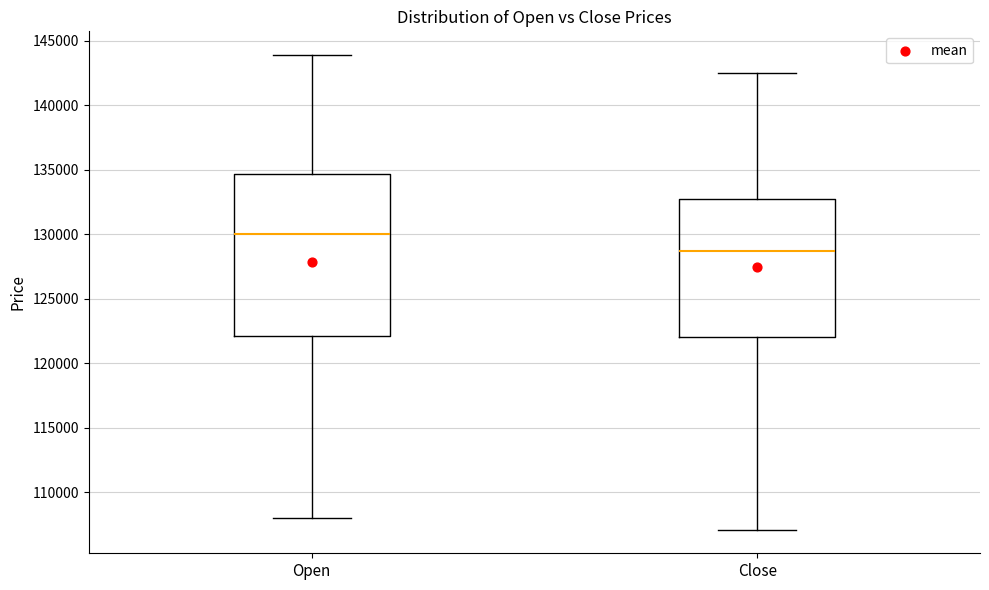

Which box's median line is the highest?

Open